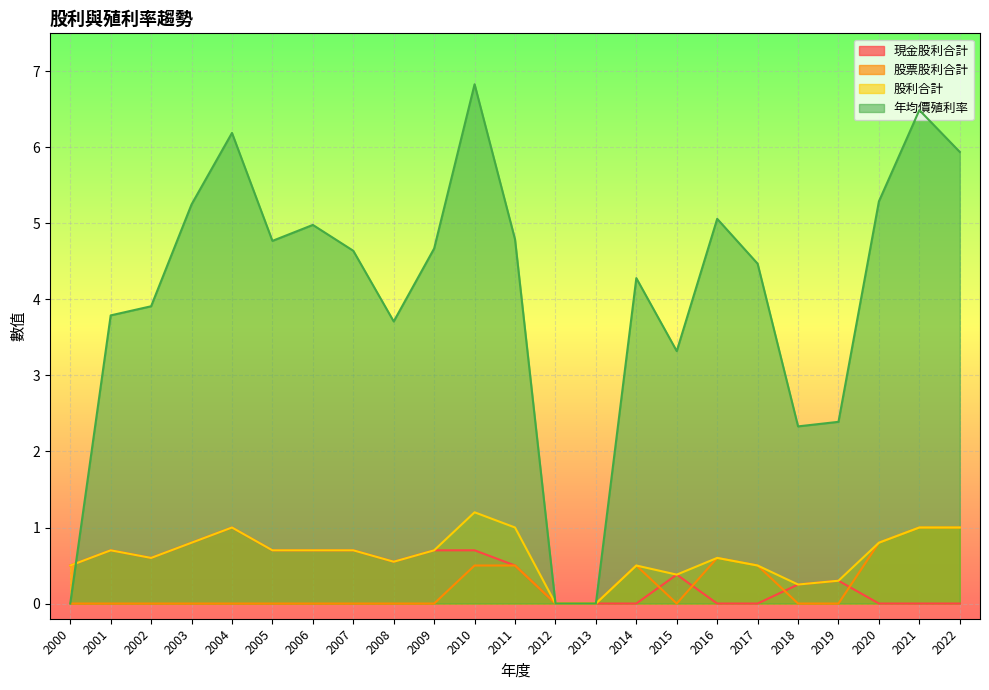

Is it true that 股利合計 equals 0.4 at 2007?

False